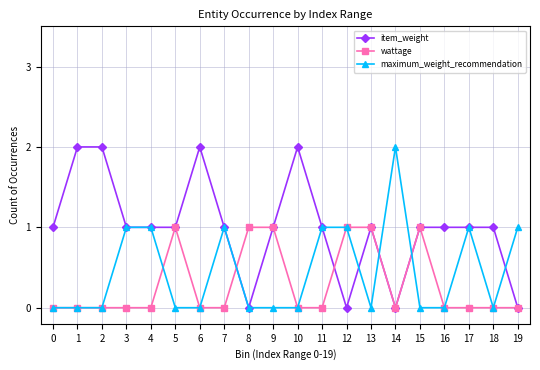

What is the value of the item_weight point at the 11th from the left?

2